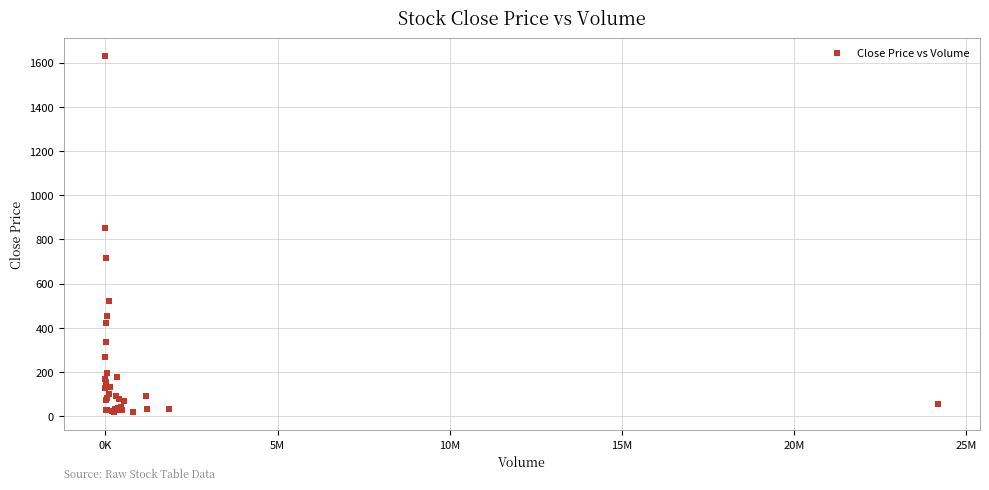

What Y value in the scatter plot is closest to 824?

852.5